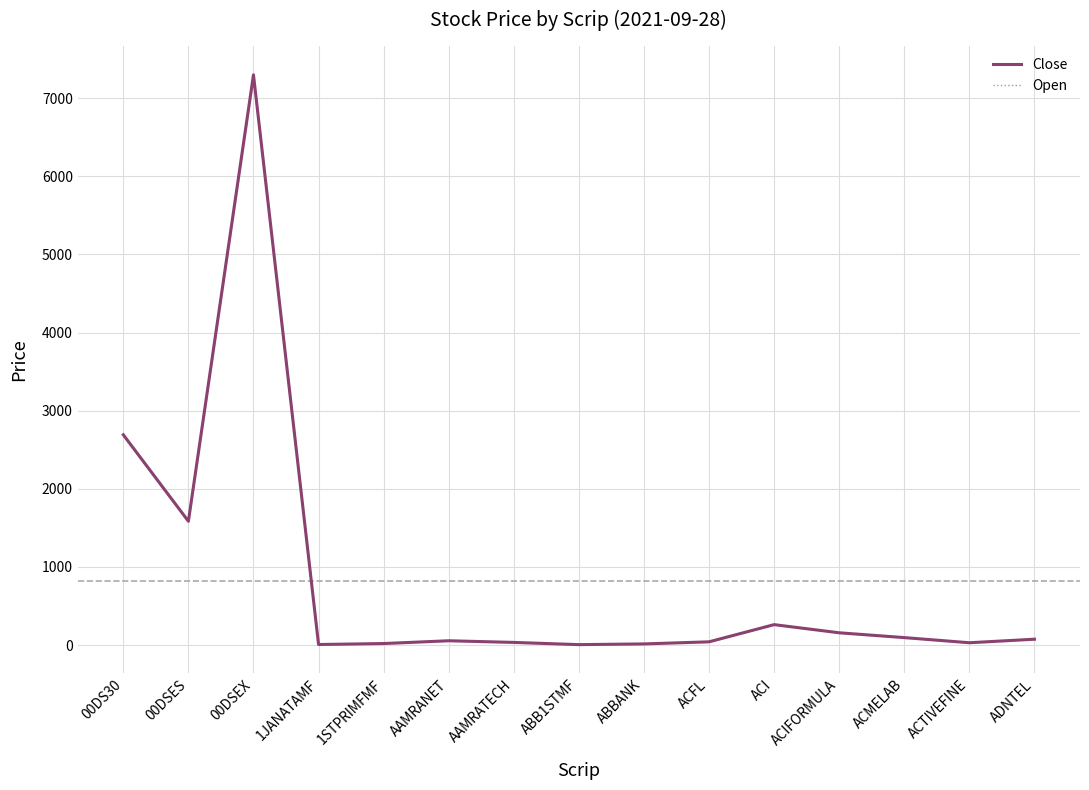

How many values in the Open series exceed 53?

8